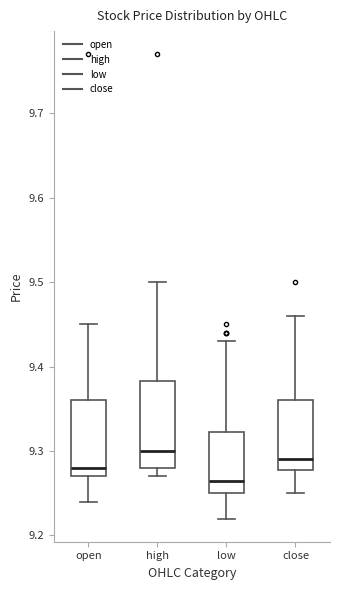

Which box is the tallest, from its lower edge to its upper edge?

high